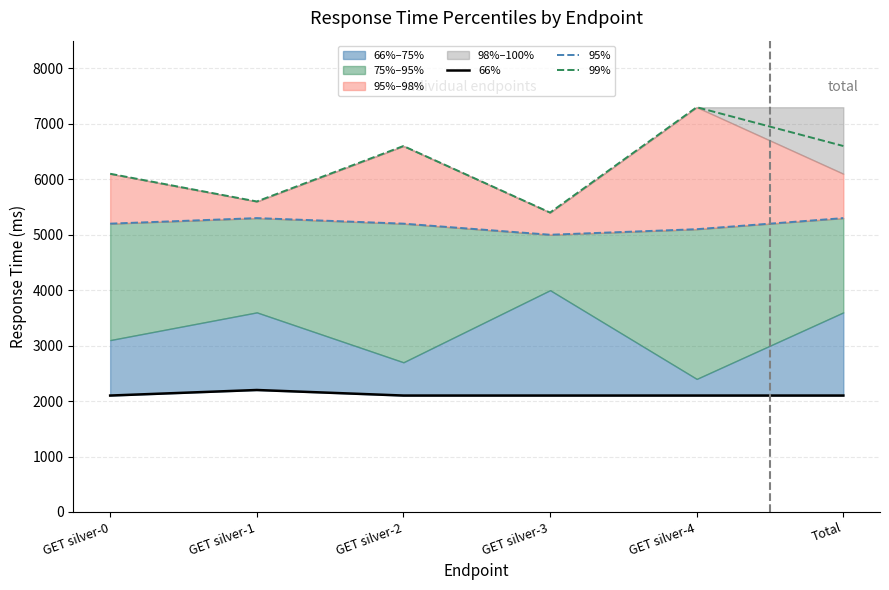

The value of 95% at GET silver-2 is 5200. True or false?

True